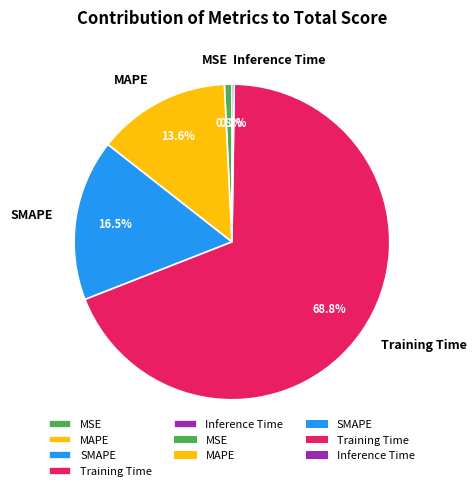

Combined, do MAPE and Training Time account for over 50%?

Yes